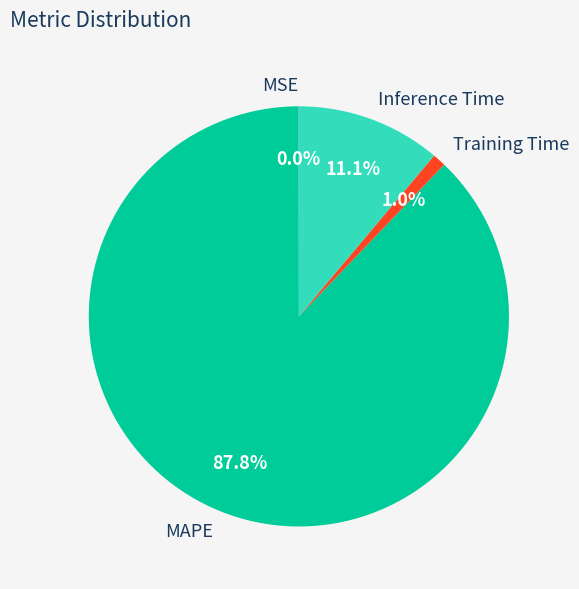

Which has a higher value, Inference Time or Training Time?

Inference Time